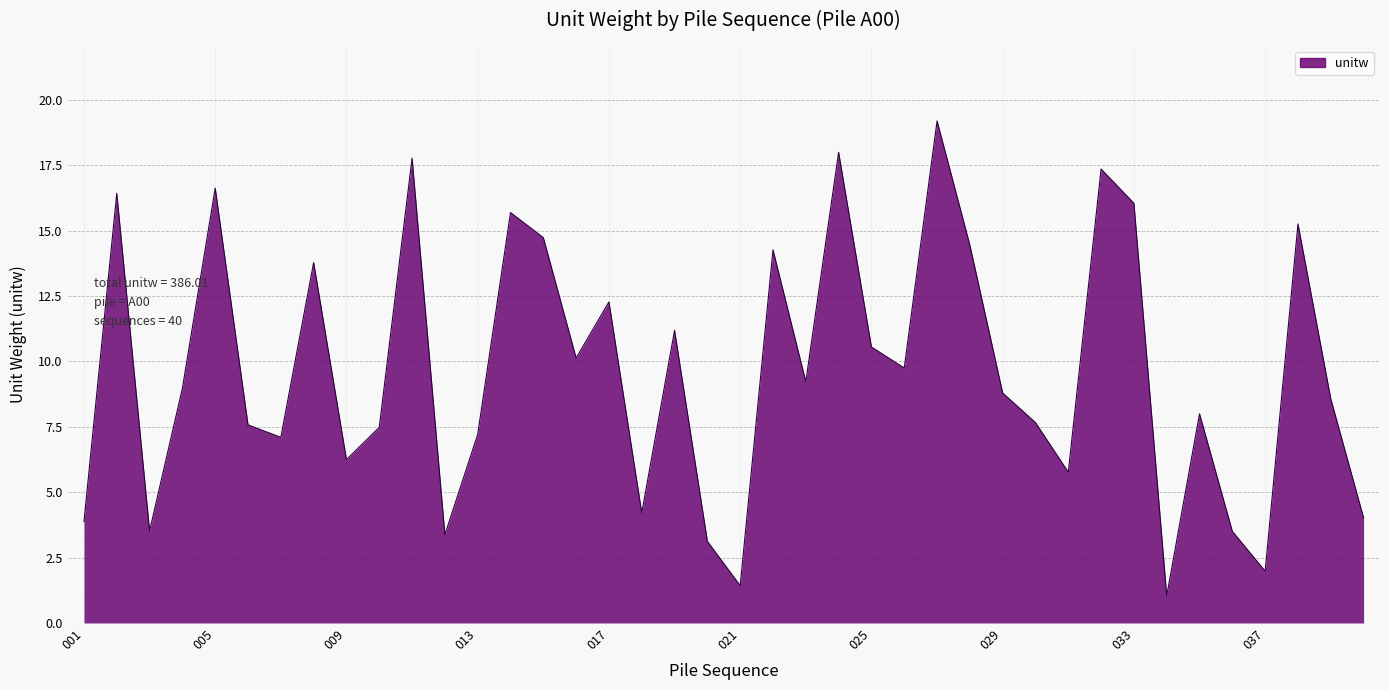

What is the greatest value displayed?

19.2